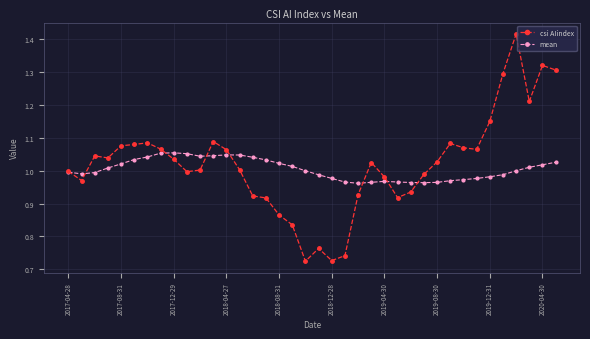

What are all the series names shown in the legend?

csi AIindex, mean